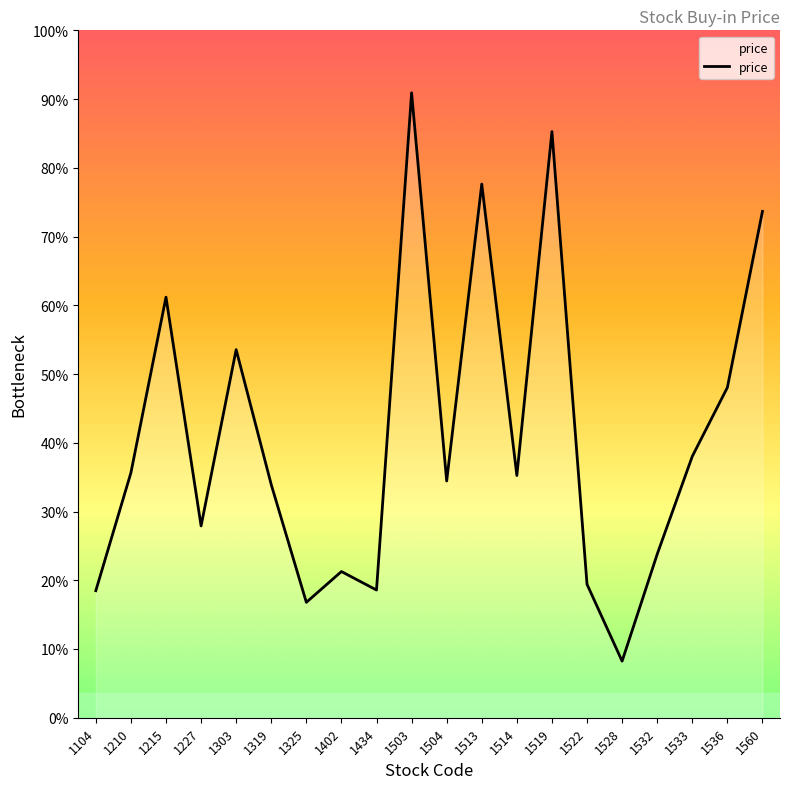

Does the chart display data point markers on the line(s)?

No